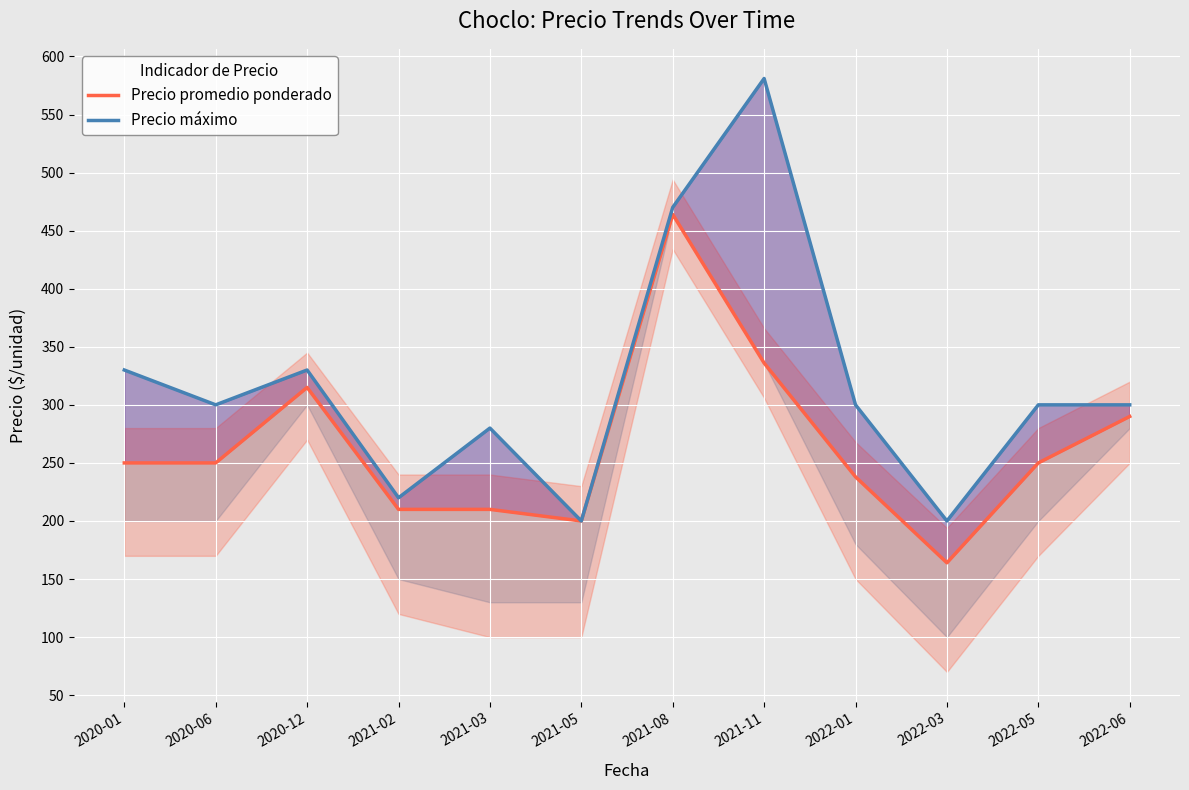

What is the spread (max minus min) of values at 2021-02?

10